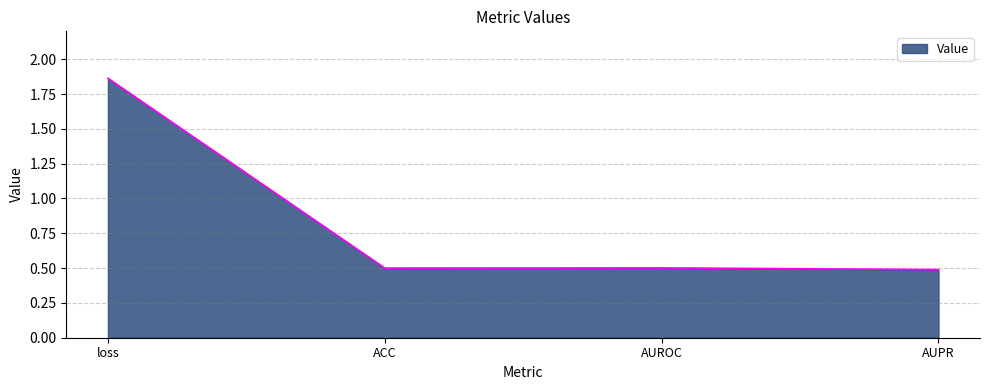

What is the difference between the maximum and minimum values?

1.4